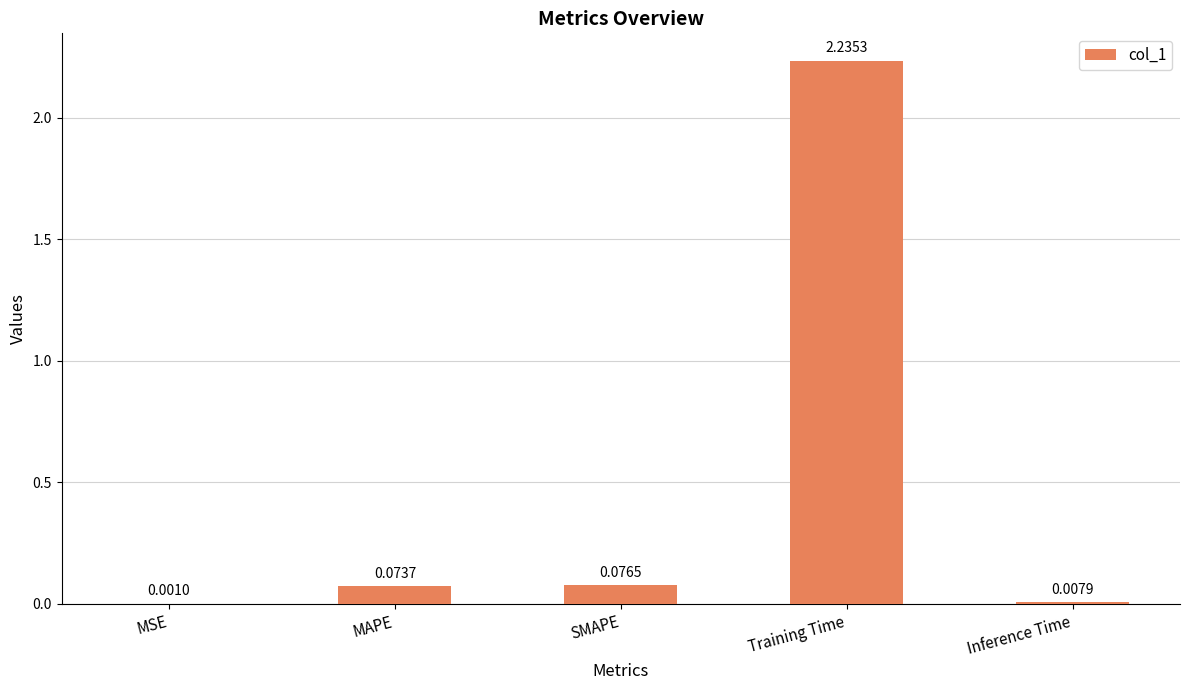

Between MSE and Training Time, which is larger?

Training Time